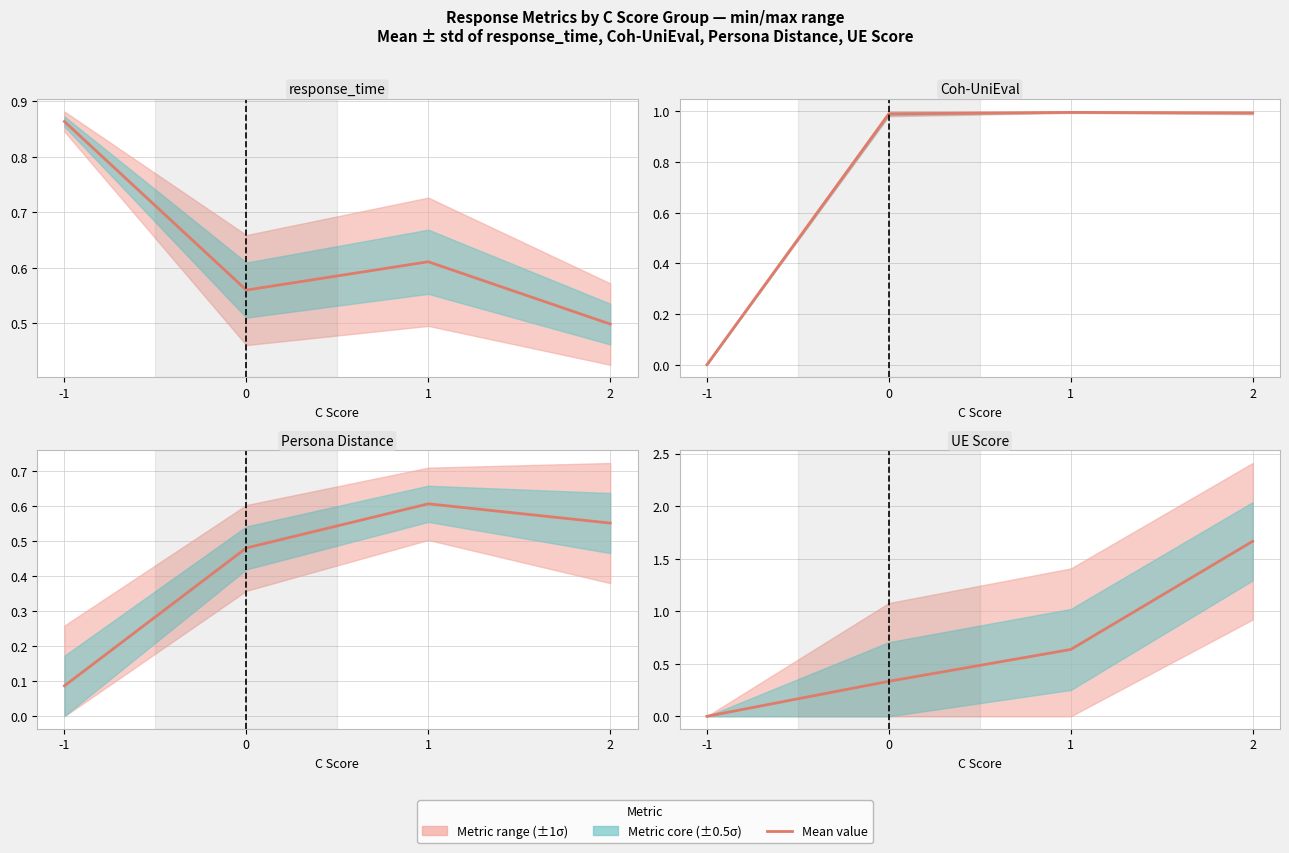

Which series has the widest spread of values?

Mean UE Score